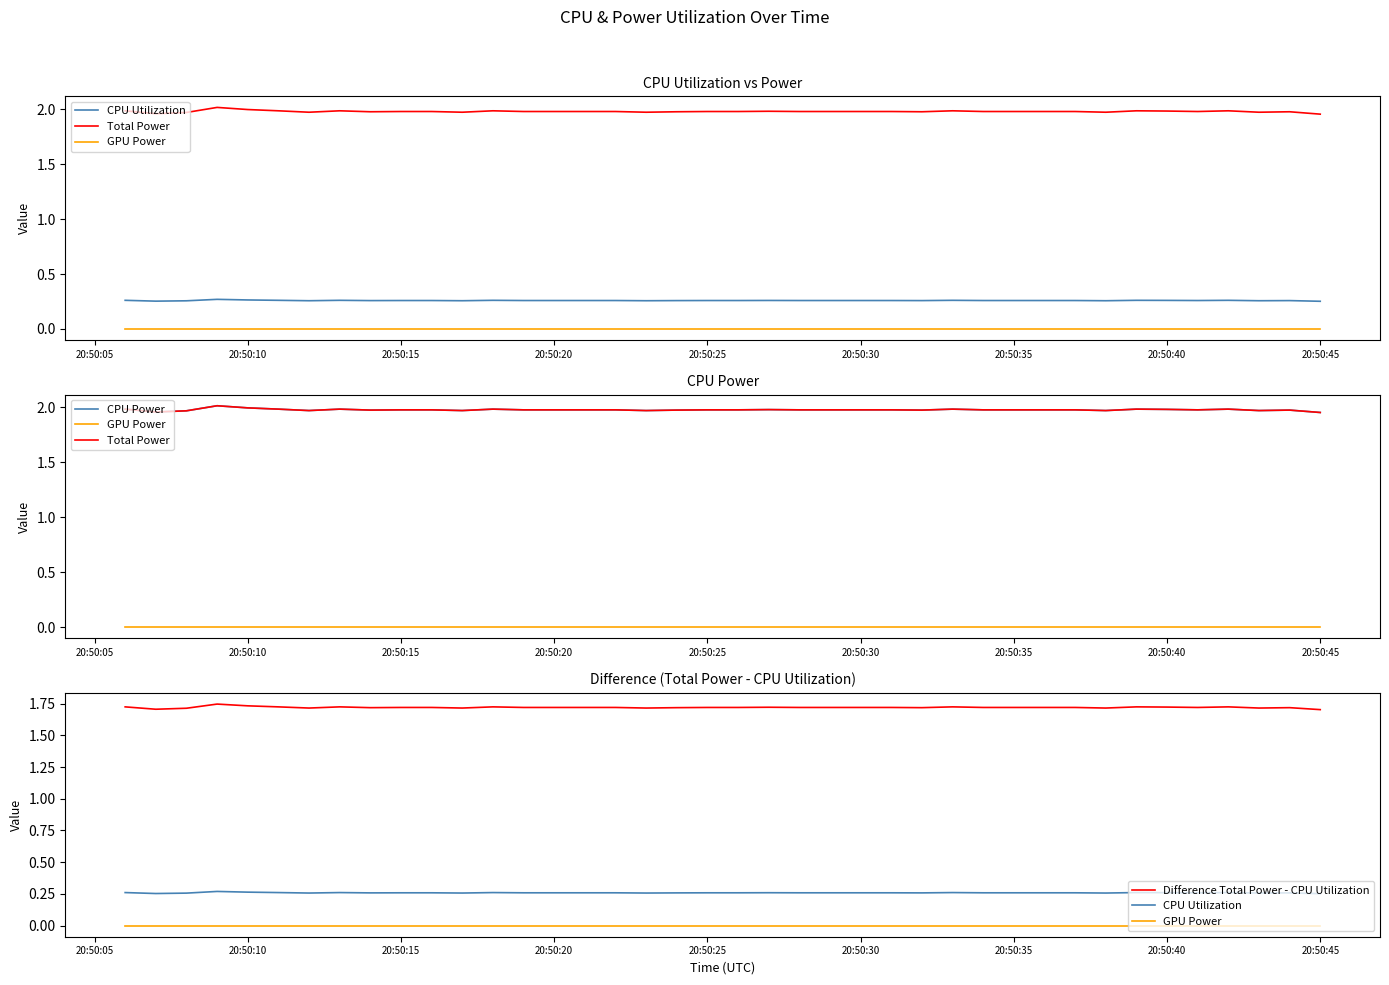

What are all the series names shown in the legend?

CPU Utilization, Total Power, GPU Power, CPU Power, Difference Total Power - CPU Utilization